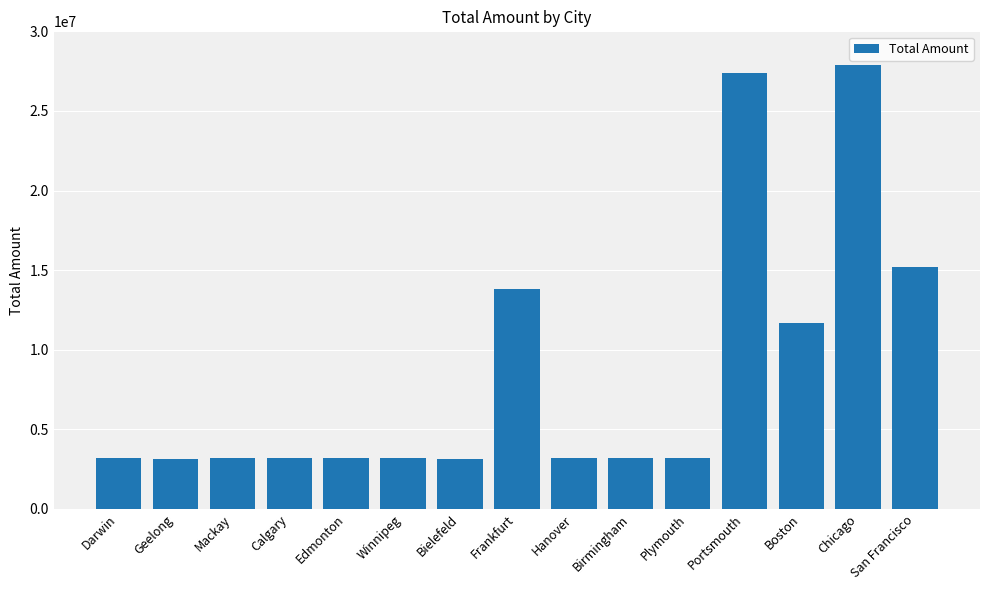

What position from the left is Mackay?

3